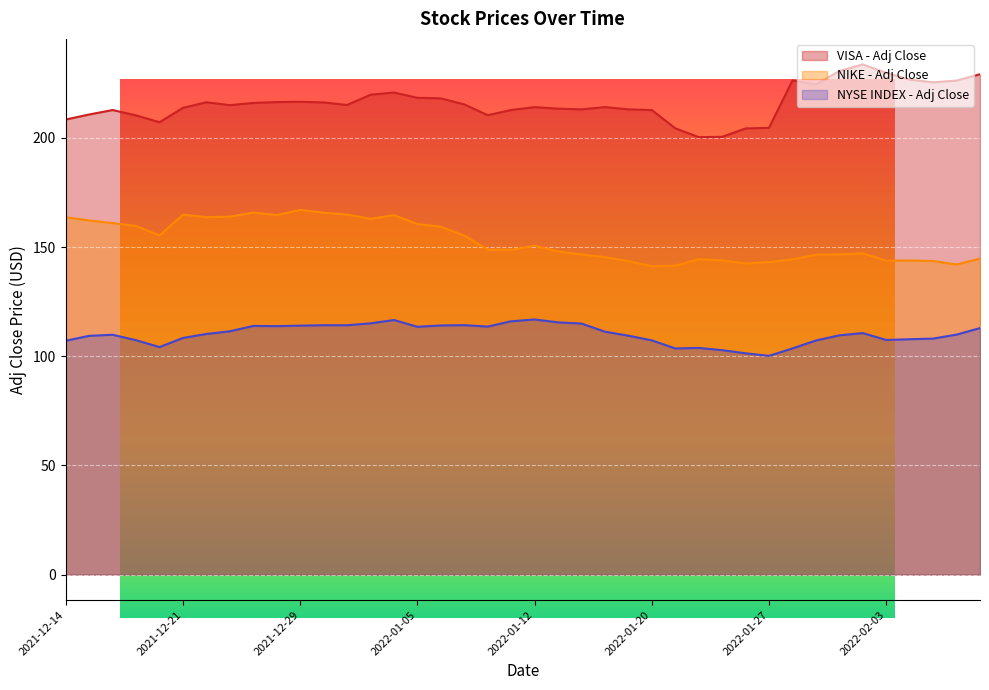

Is the value of NYSE INDEX - Adj Close at 2022-01-11 greater than the value of VISA - Adj Close at 2022-01-14?

No